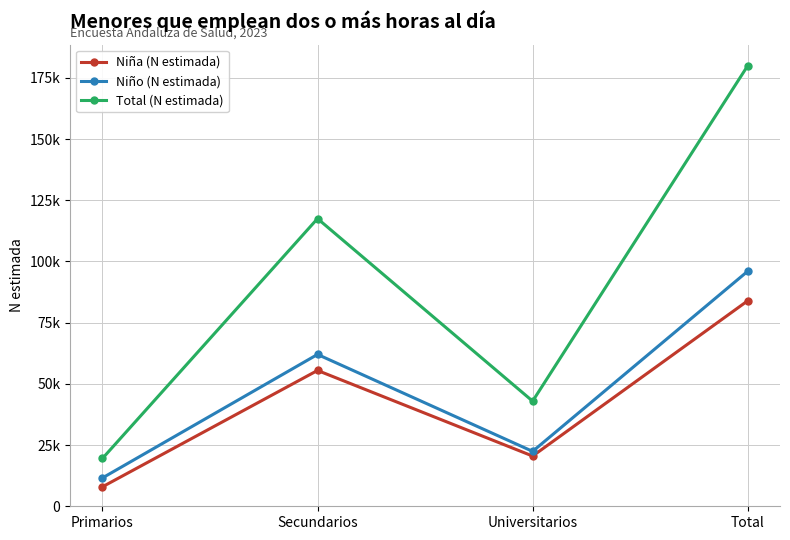

Reading left to right, extract all data points from this chart.

Niña (N estimada): Primarios=7950	Secundarios=55473	Universitarios=20513	Total=83936
Niño (N estimada): Primarios=11570	Secundarios=62016	Universitarios=22424	Total=96010
Total (N estimada): Primarios=19520	Secundarios=117489	Universitarios=42937	Total=179946